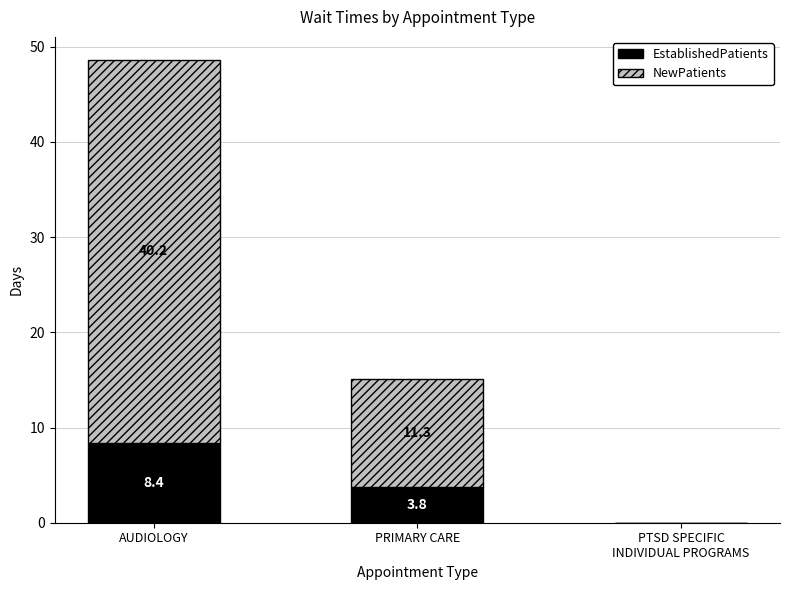

At which category is the sum across all series the highest?

AUDIOLOGY